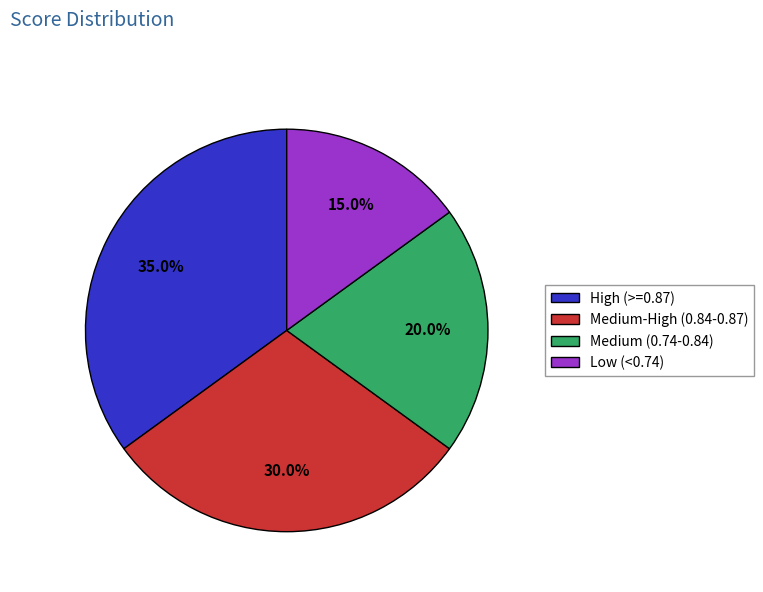

What portion of the pie excludes Medium (0.74-0.84)?

80.0%